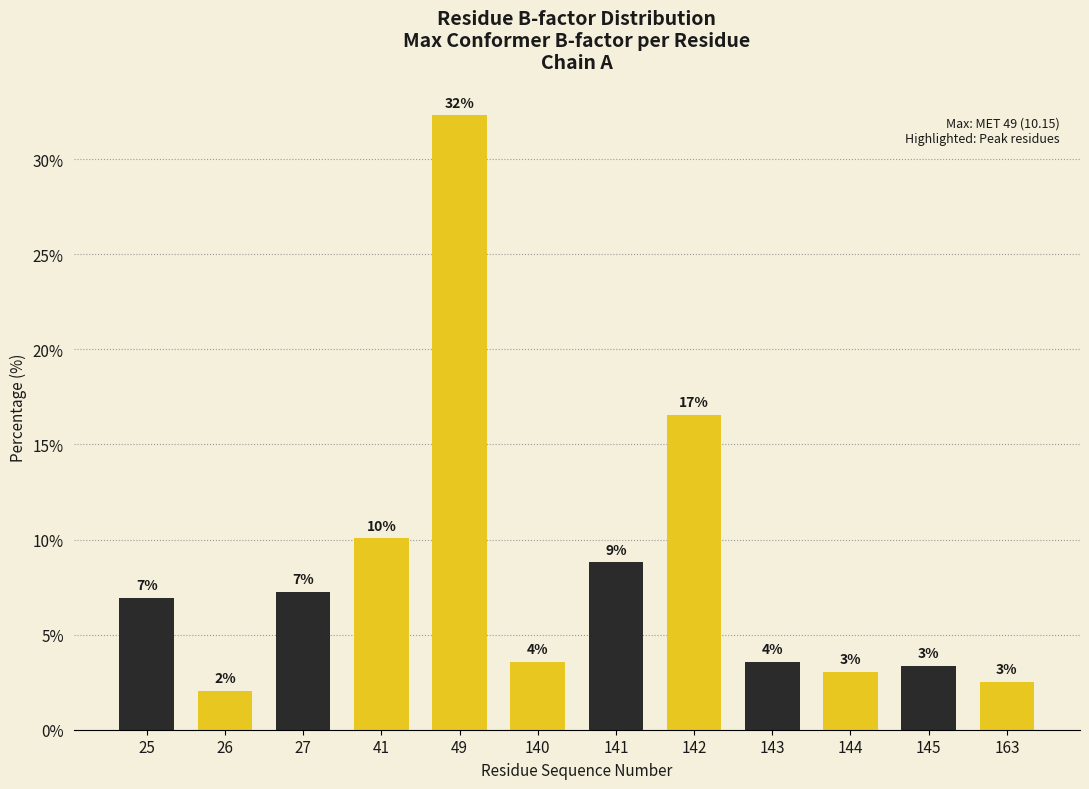

Does the chart contain any negative values?

No